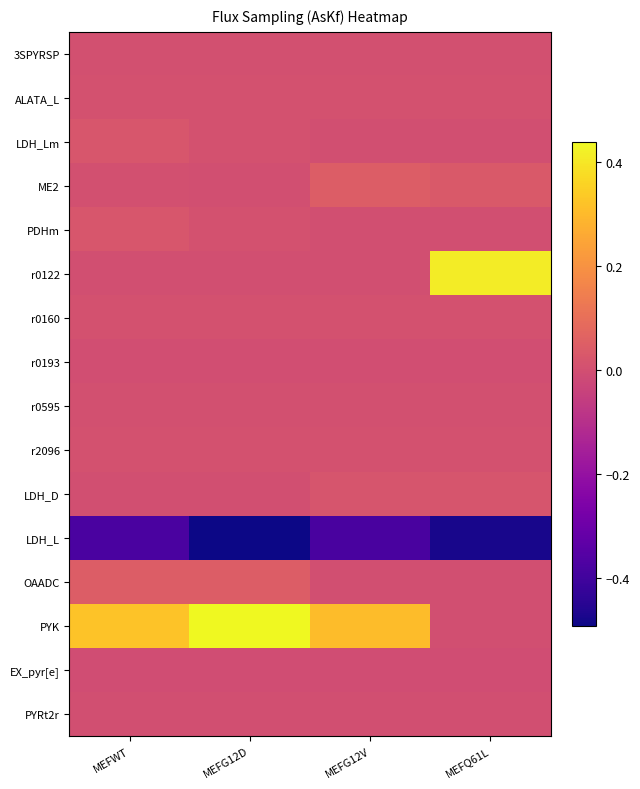

What is the difference between the highest and lowest values at MEFG12D?

0.9